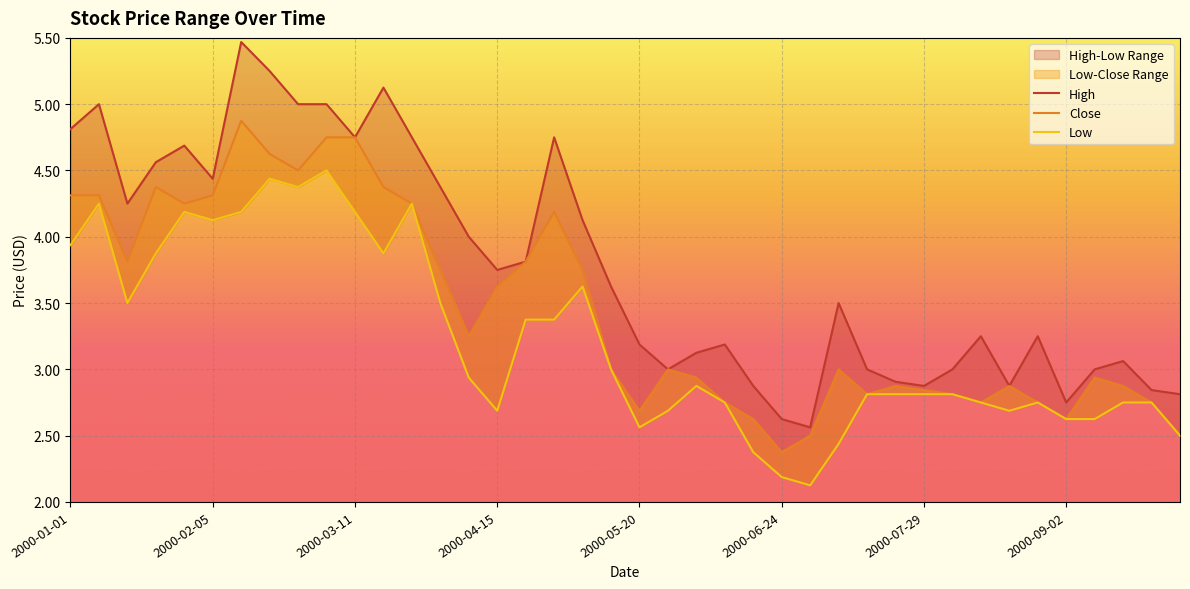

Reading right to left, extract all data points from this chart.

High: 2.8	2.8	3.1	3.0	2.8	3.2	2.9	3.2	3.0	2.9	2.9	3.0	3.5	2.6	2.6	2.9	3.2	3.1	3.0	3.2	3.6	4.1	4.8	3.8	3.8	4.0	4.4	4.8	5.1	4.8	5.0	5.0	5.2	5.5	4.4	4.7	4.6	4.2	5.0	4.8
Close: 2.5	2.8	2.9	2.9	2.6	2.8	2.9	2.8	2.8	2.8	2.9	2.8	3.0	2.5	2.4	2.6	2.8	2.9	3.0	2.7	3.0	3.8	4.2	3.8	3.6	3.2	3.8	4.2	4.4	4.8	4.8	4.5	4.6	4.9	4.3	4.2	4.4	3.8	4.3	4.3
Low: 2.5	2.8	2.8	2.6	2.6	2.8	2.7	2.8	2.8	2.8	2.8	2.8	2.4	2.1	2.2	2.4	2.8	2.9	2.7	2.6	3.0	3.6	3.4	3.4	2.7	2.9	3.5	4.2	3.9	4.2	4.5	4.4	4.4	4.2	4.1	4.2	3.9	3.5	4.2	3.9